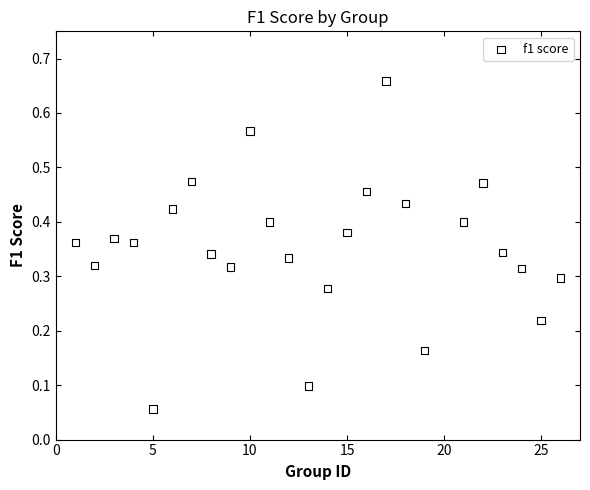

What is the range of X values (max minus min)?

25.0